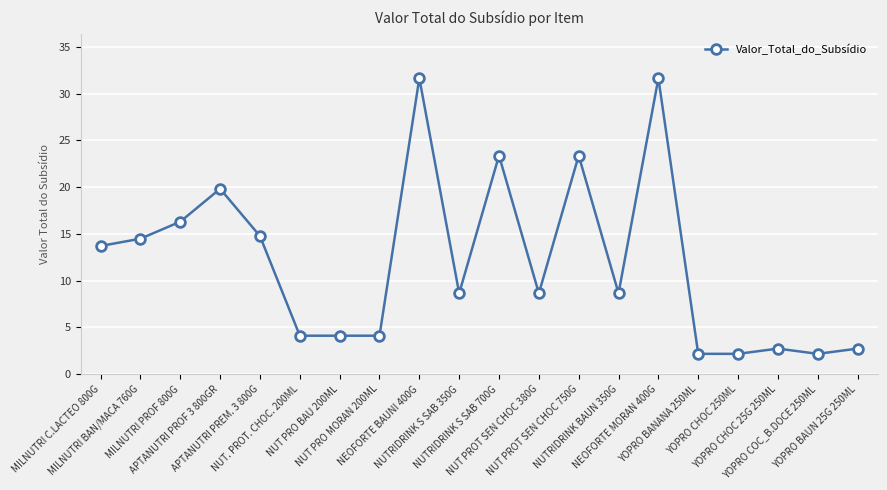

How many lines are shown in the chart?

1